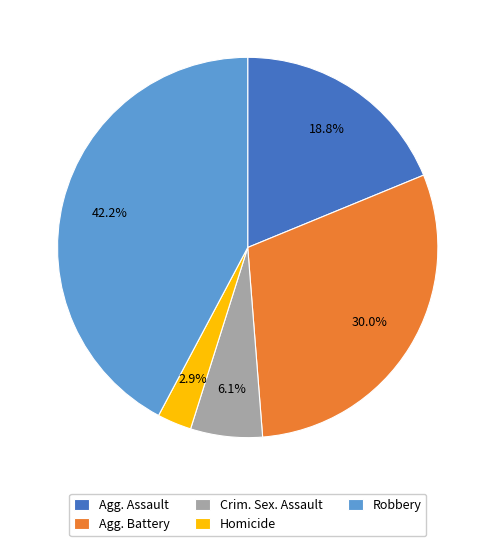

How many slices are in this pie chart?

5